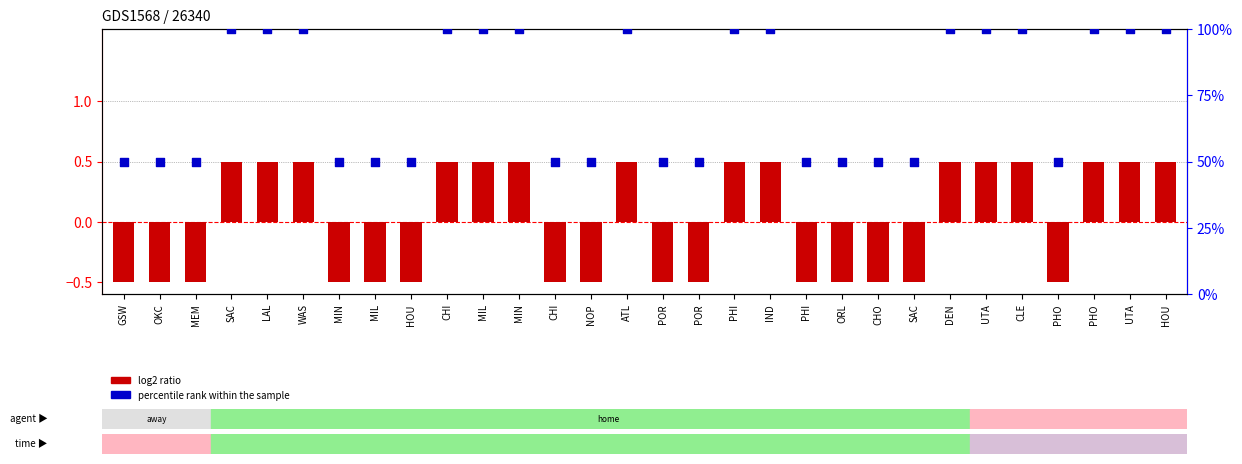

Is the value of log2 ratio at CLE greater than the value of percentile rank within the sample at SAC?

No